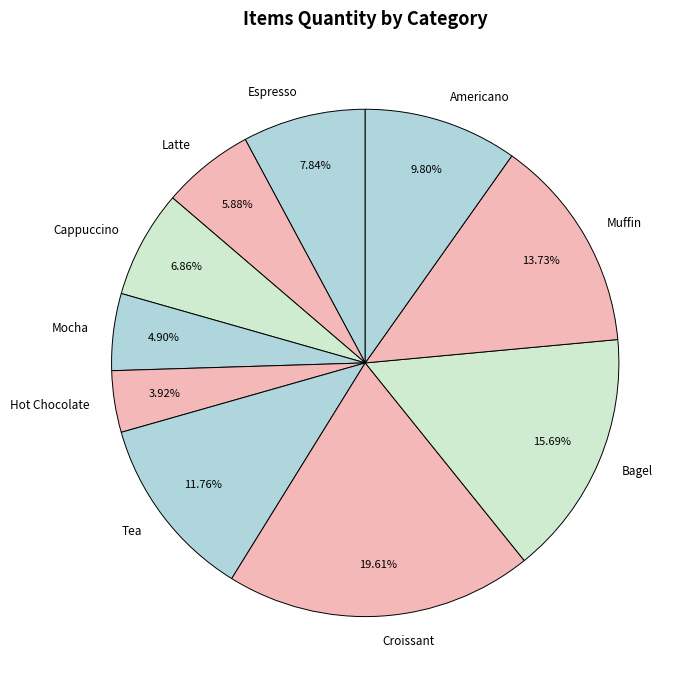

Does Tea account for over 50% of the chart?

No